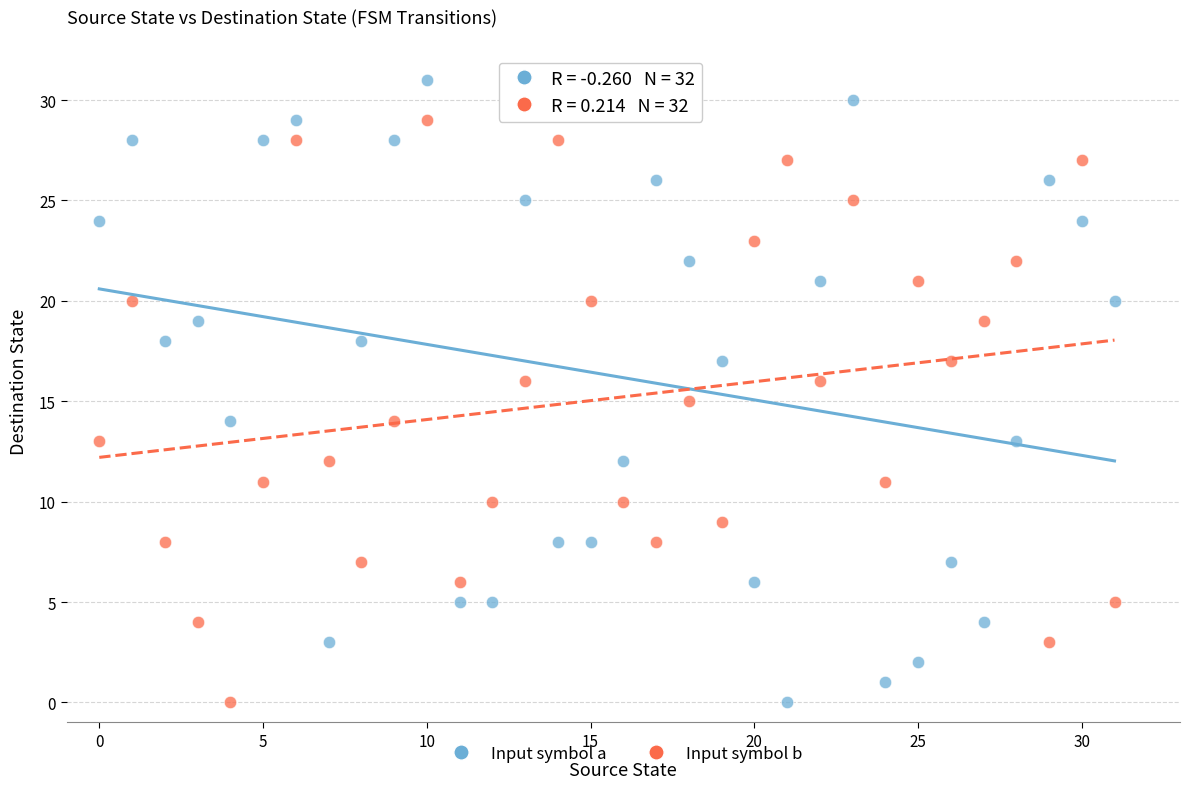

Which series contains the highest Y value?

Input symbol a